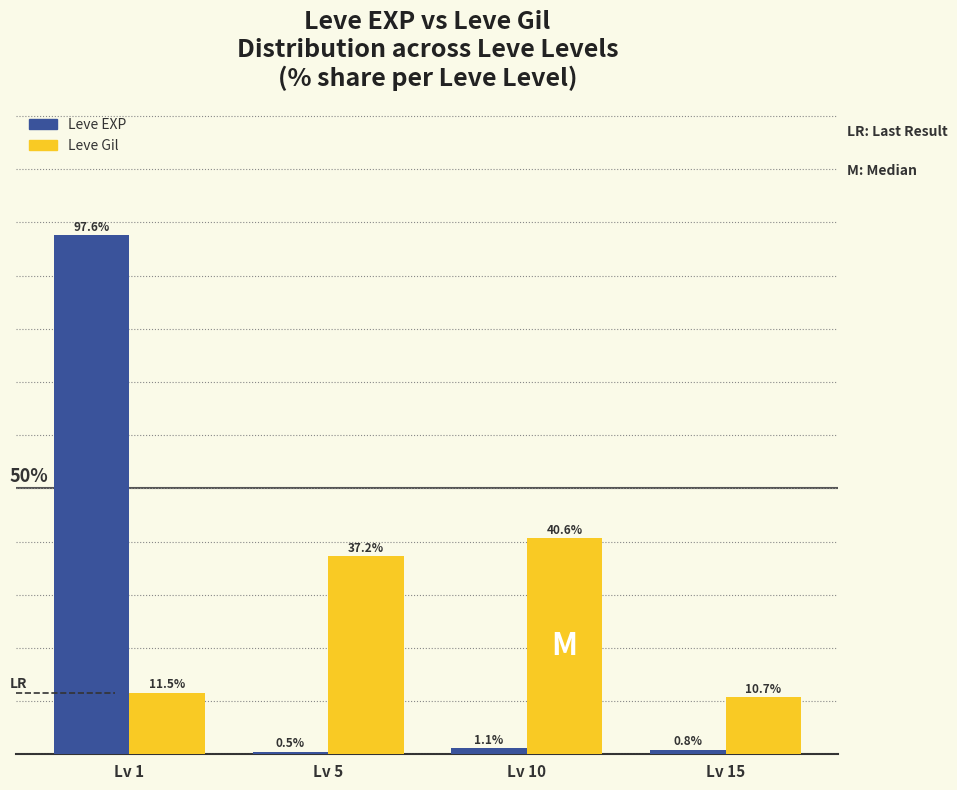

Which series has the widest spread of values?

Leve EXP